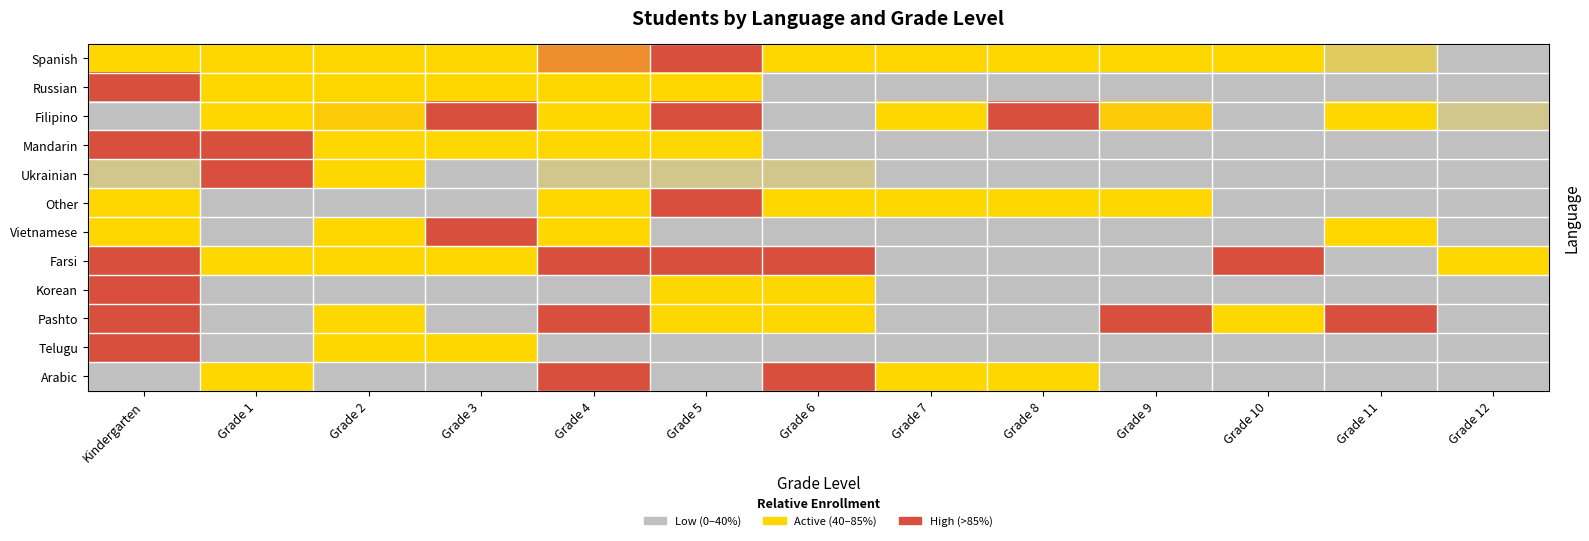

What is the difference between the highest and lowest values at Grade 5?

1.0